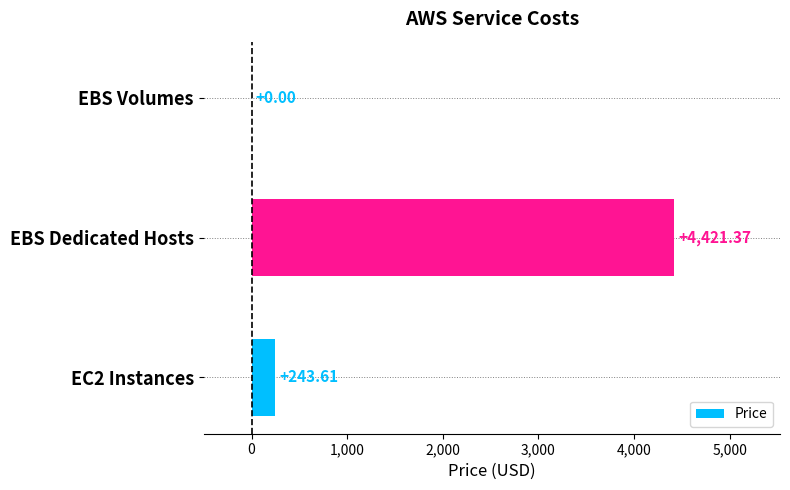

What is the change in value from EBS Dedicated Hosts to EBS Volumes?

-4421.4